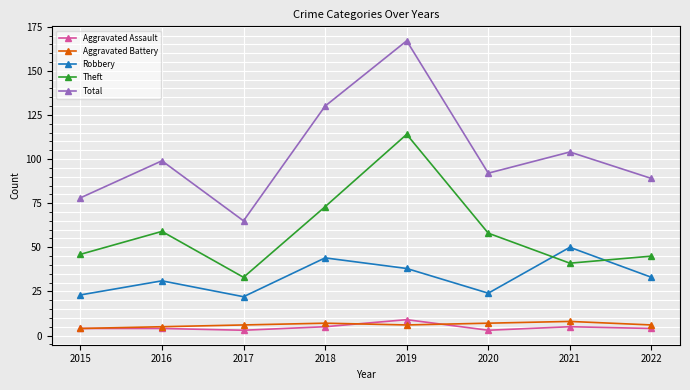

Between 2020 and 2022, which series saw the biggest shift?

Theft